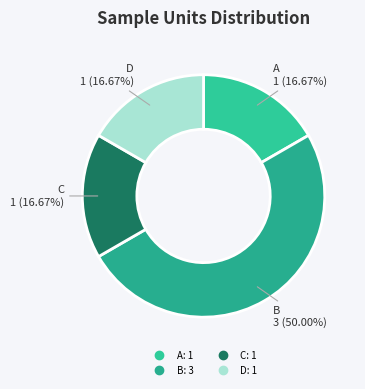

Count the number of slices in the pie.

4